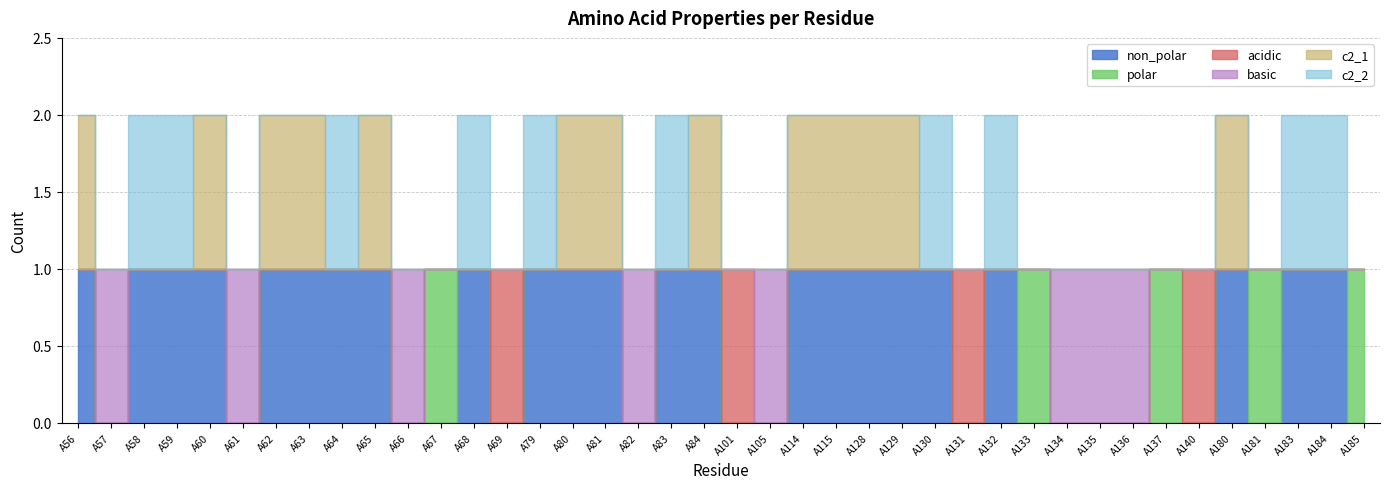

After their last crossing, which series has the higher values: basic or non_polar?

non_polar